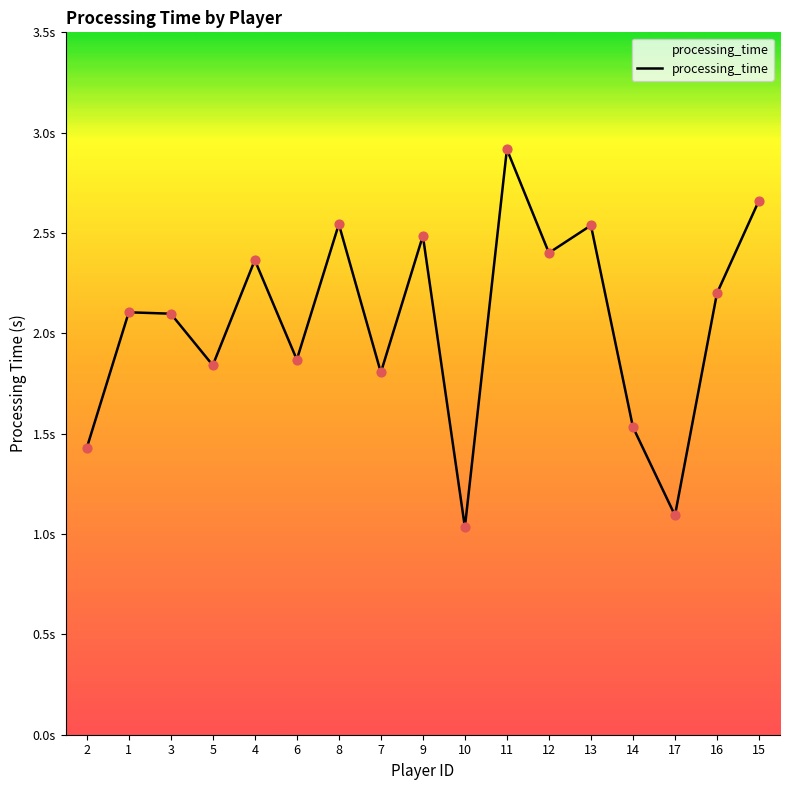

Does the chart have visible grid lines?

No